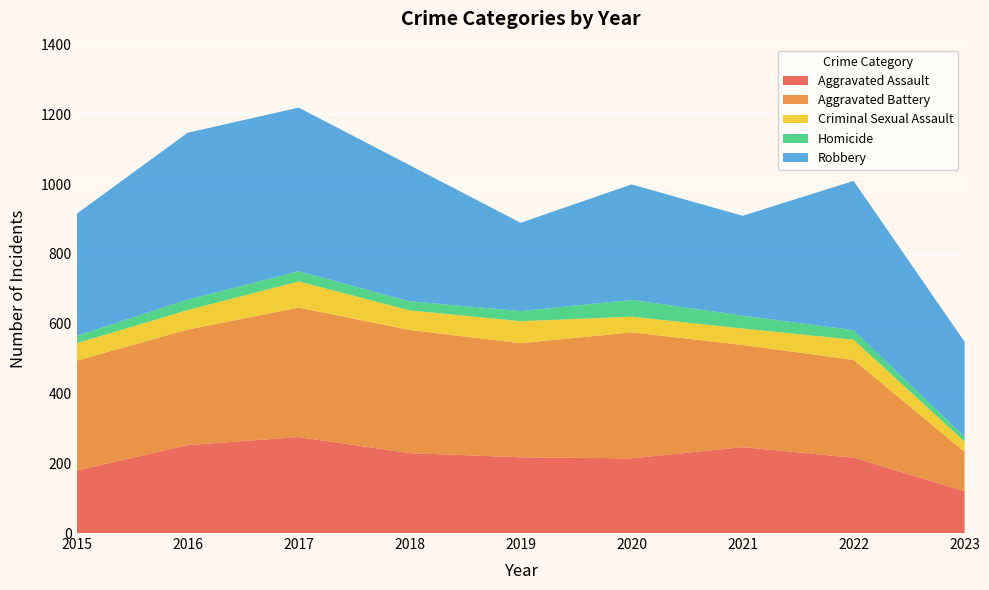

Reading right to left, transcribe all the data shown in this chart.

Aggravated Assault: 120	216	246	214	217	229	275	252	179
Aggravated Battery: 113	280	293	361	327	353	371	331	315
Criminal Sexual Assault: 29	58	47	45	63	56	75	56	50
Homicide: 14	27	37	48	29	26	29	30	21
Robbery: 272	428	286	331	253	390	469	478	350